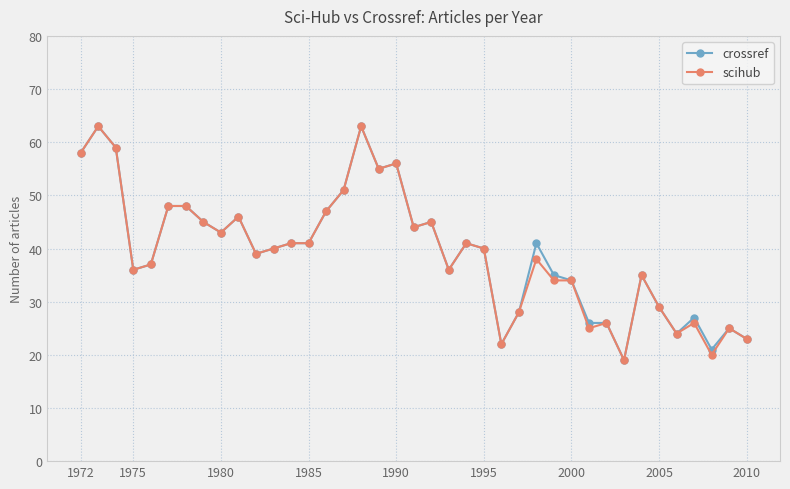

Reading left to right, list all the values displayed in this chart.

crossref: 58	63	59	36	37	48	48	45	43	46	39	40	41	41	47	51	63	55	56	44	45	36	41	40	22	28	41	35	34	26	26	19	35	29	24	27	21	25	23
scihub: 58	63	59	36	37	48	48	45	43	46	39	40	41	41	47	51	63	55	56	44	45	36	41	40	22	28	38	34	34	25	26	19	35	29	24	26	20	25	23